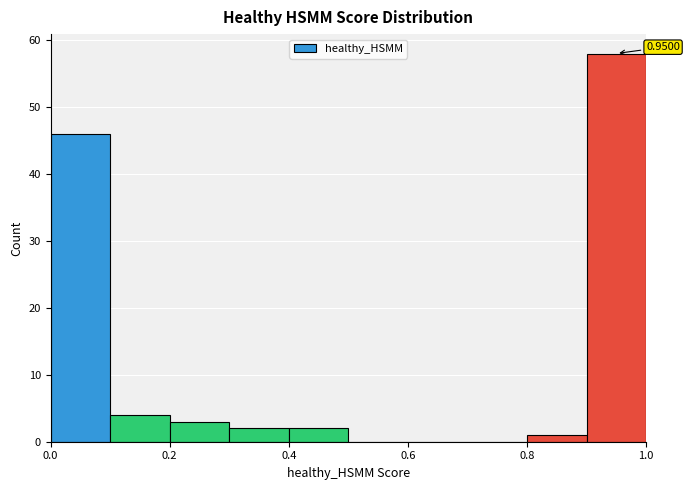

Which range on the x-axis has the tallest bar?

0.9 to 1.0